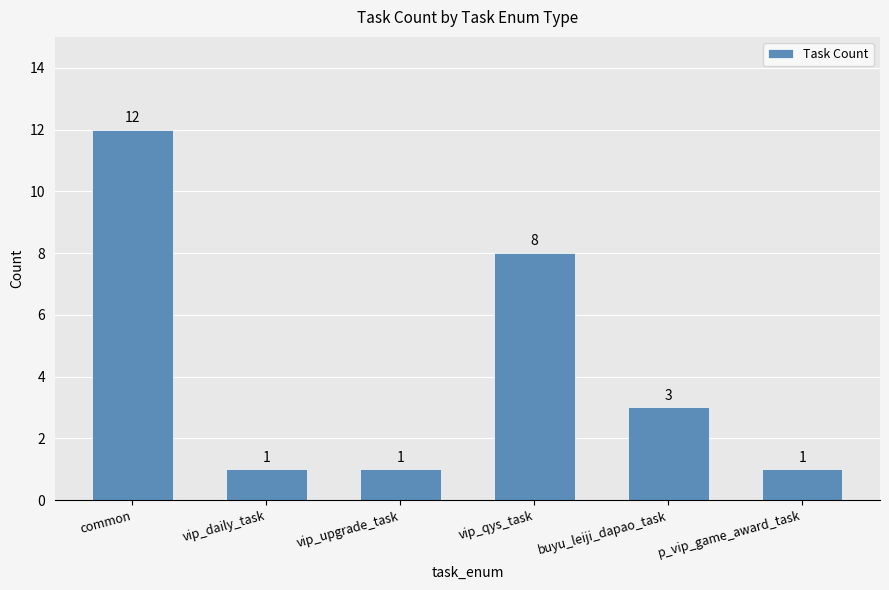

Which label corresponds to the largest value in the chart?

common